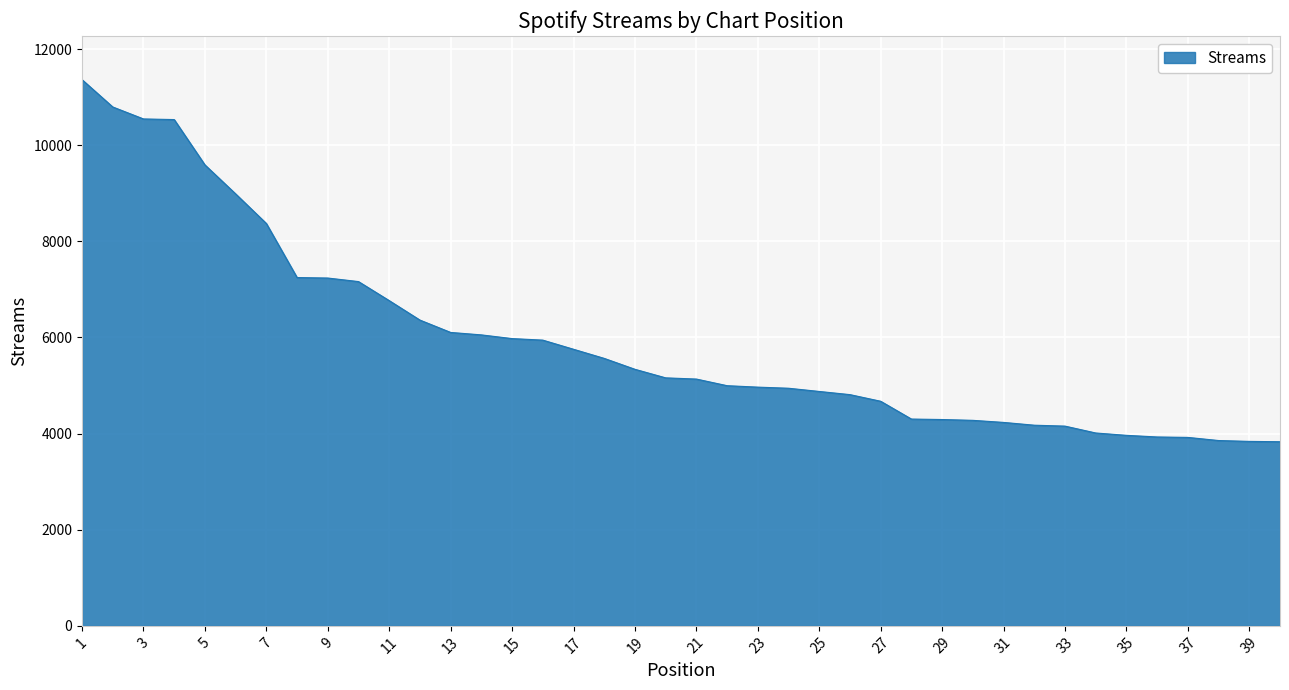

What is the smallest value displayed?

3831